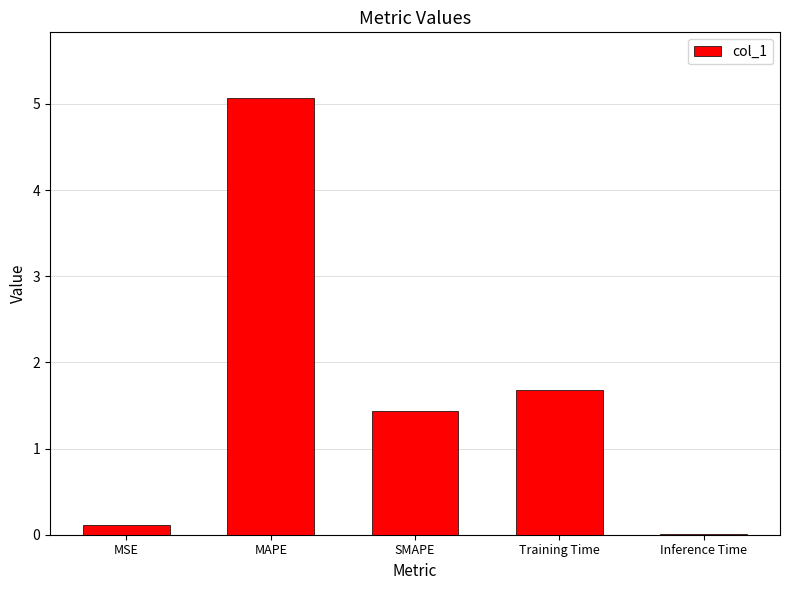

What is the maximum value shown in the chart?

5.1